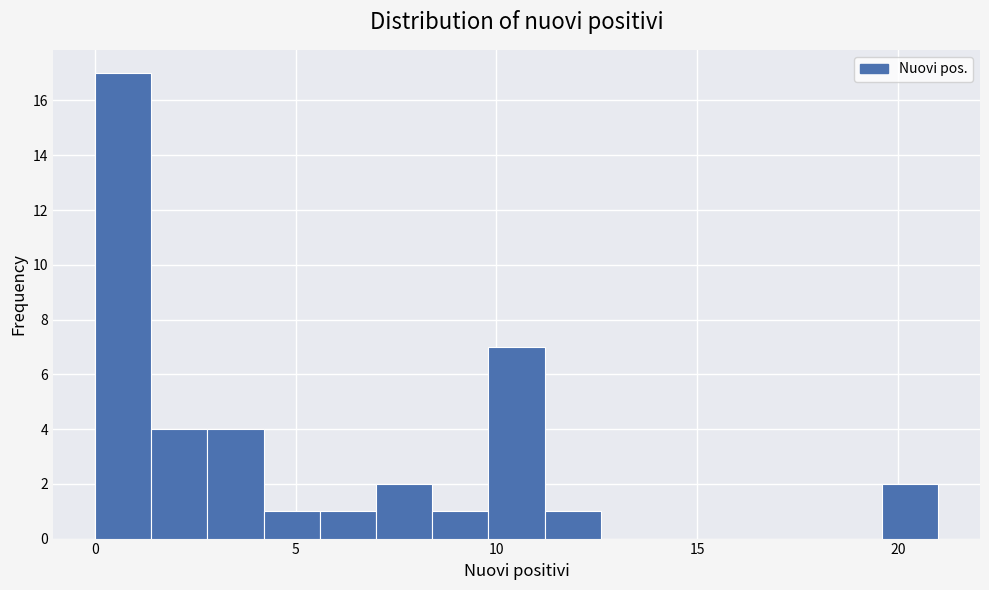

Read against the x-axis, roughly where is the centre of the tallest bar?

0.5